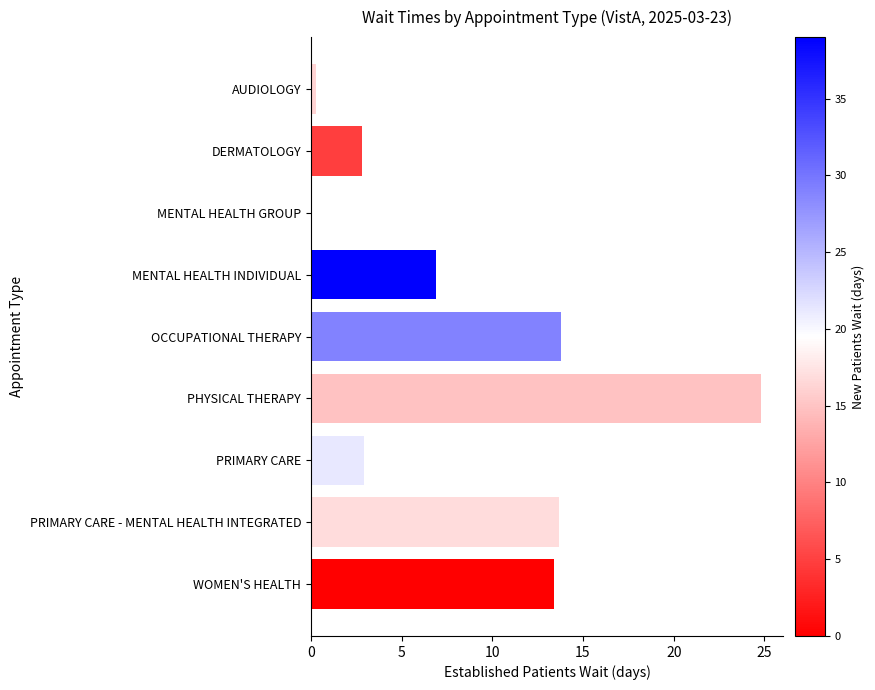

What is the approximate value at DERMATOLOGY?

2.8